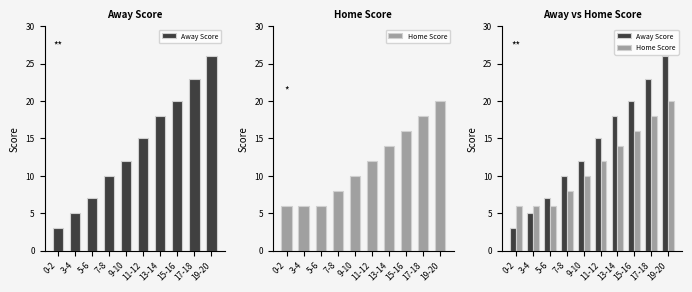

Rank the series by their maximum value, from highest to lowest.

Away Score, Home Score